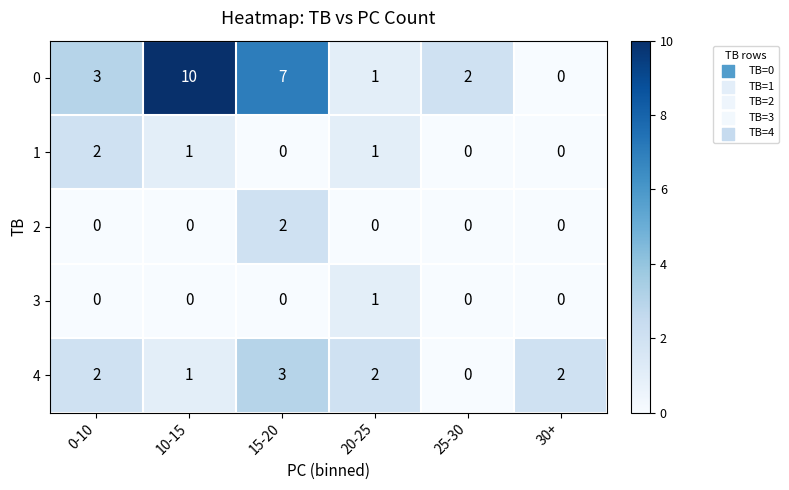

Reading left to right, extract all data points from this chart.

0: 3	10	7	1	2	0
1: 2	1	0	1	0	0
2: 0	0	2	0	0	0
3: 0	0	0	1	0	0
4: 2	1	3	2	0	2